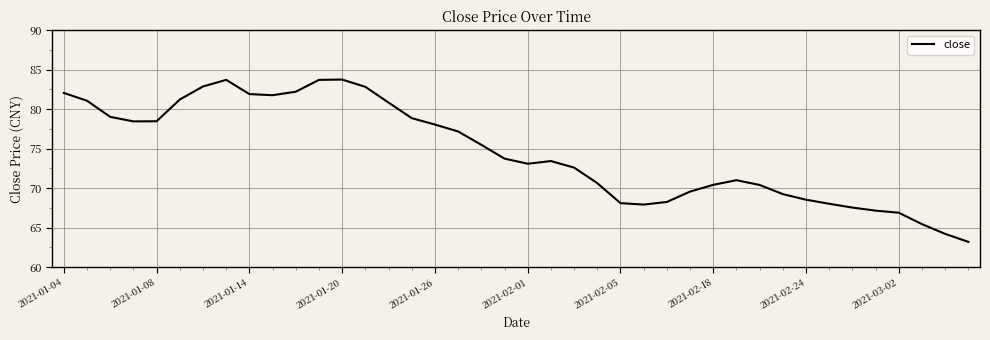

What is the greatest value displayed?

83.8